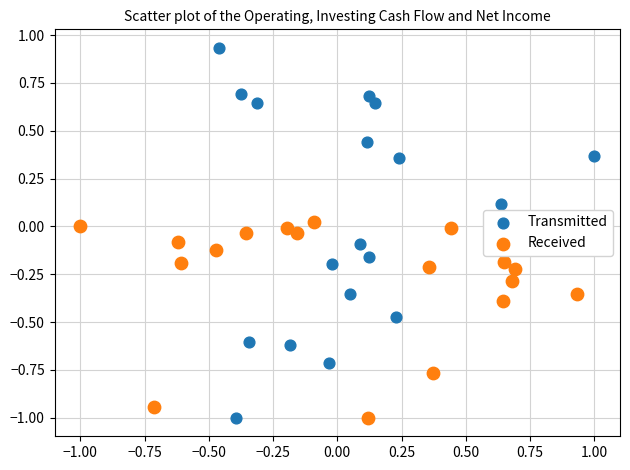

Which series contains the highest Y value?

Transmitted